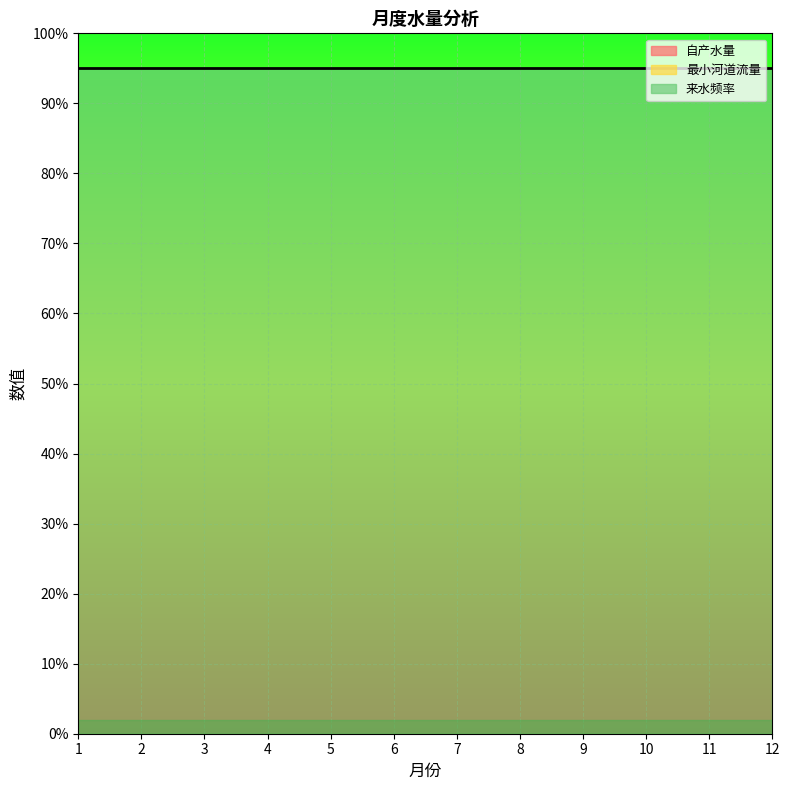

The value of 来水频率 at 7 is 95. True or false?

True